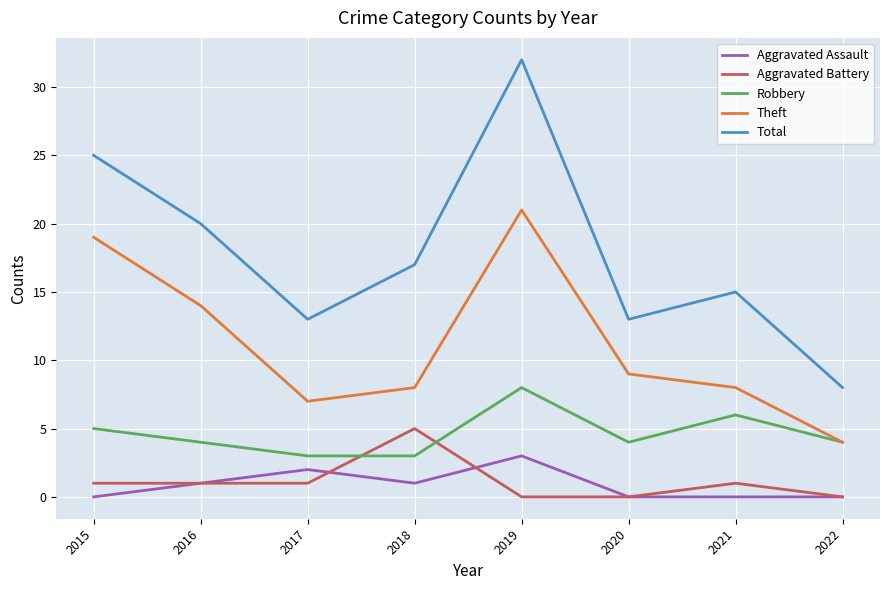

The value of Theft at 2021 is 8. True or false?

True